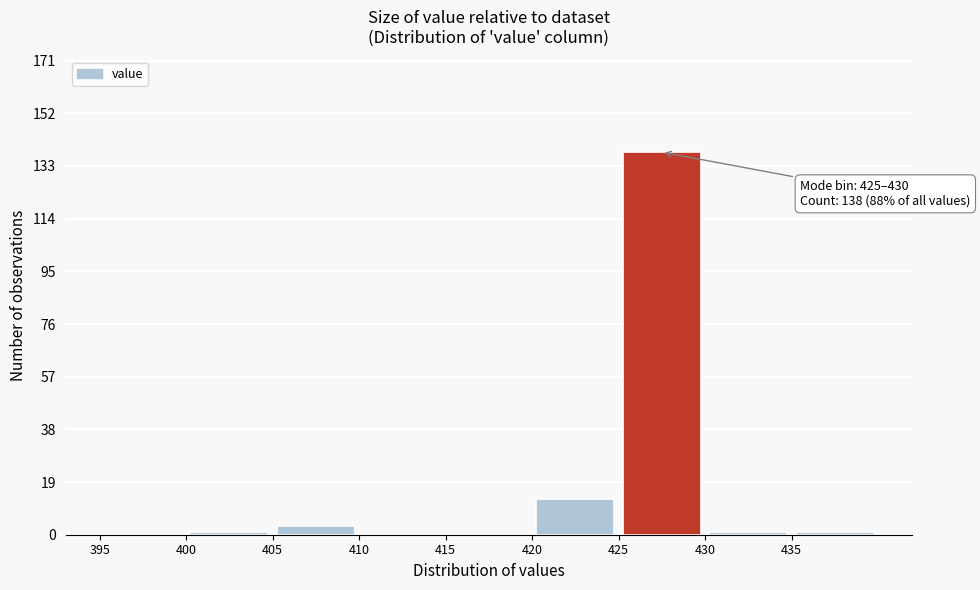

Which range on the x-axis has the tallest bar?

425 to 430